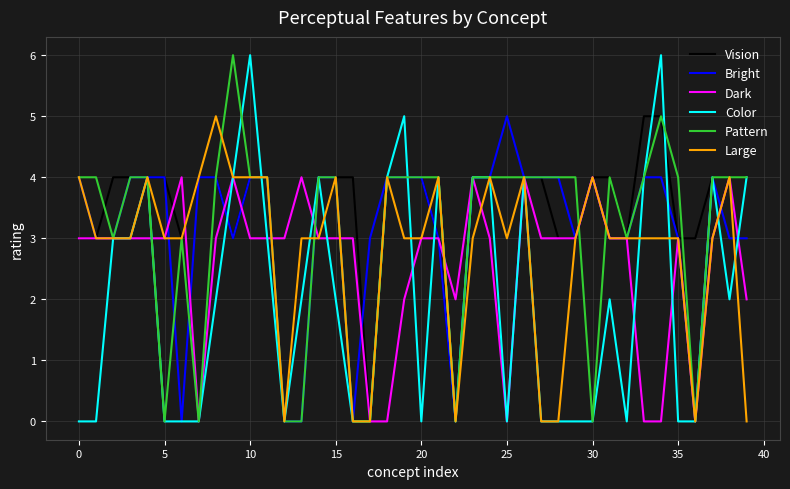

Is this an area chart (filled region under the line)?

No